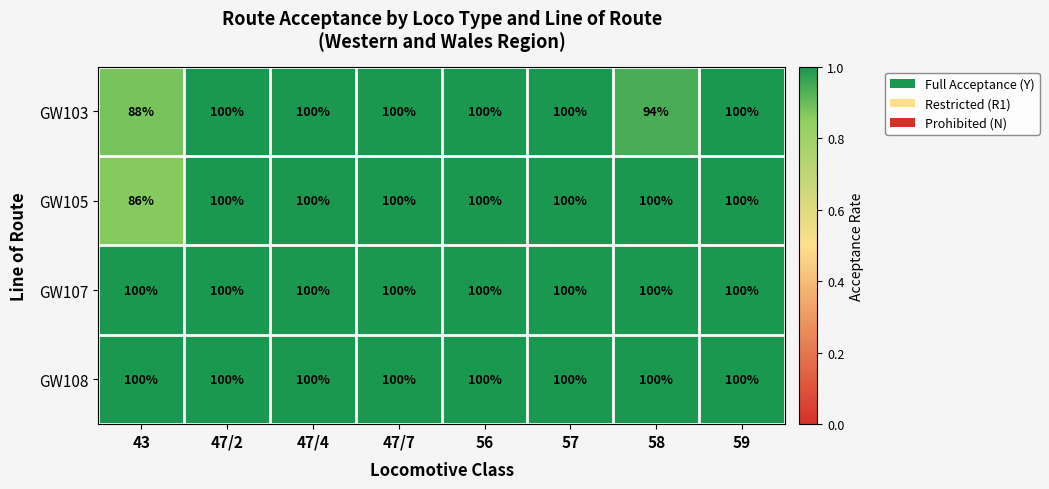

True or false: GW107 has a value of 21 at 59.

False